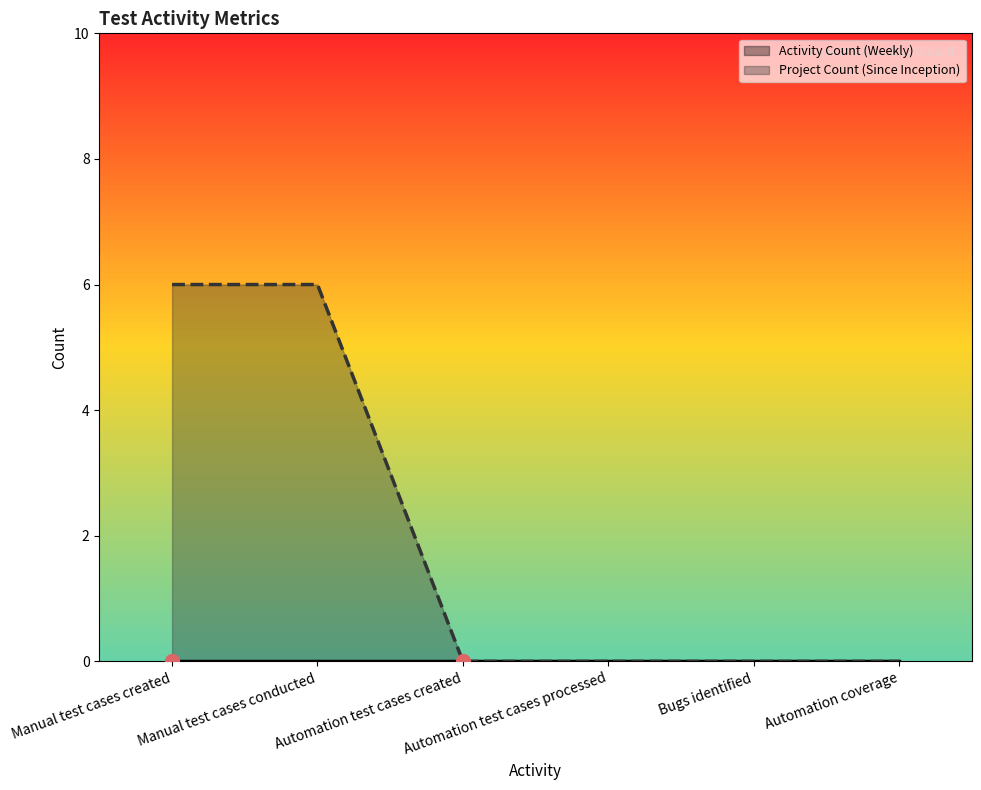

The value at Bugs identified is 0. True or false?

True